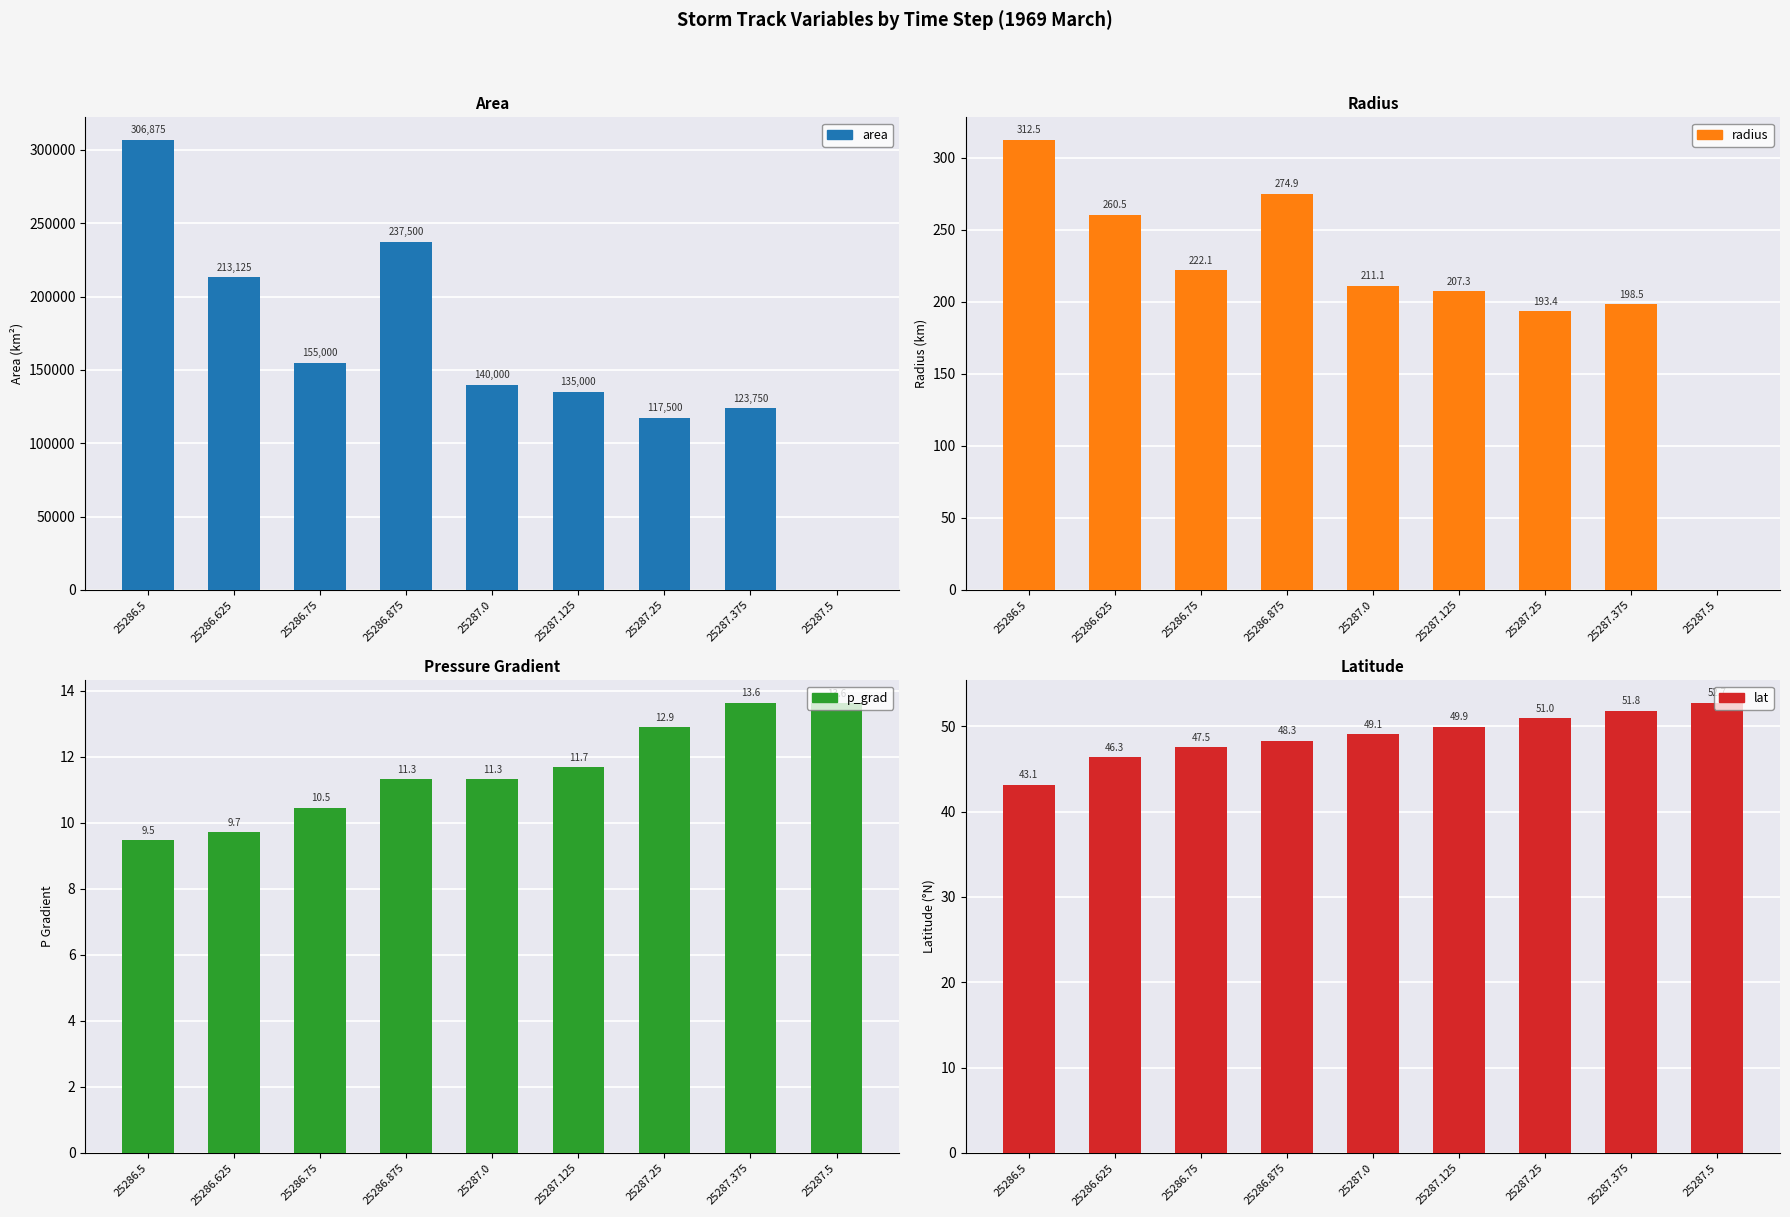

Is it true that area equals 277859.2 at 25286.75?

False